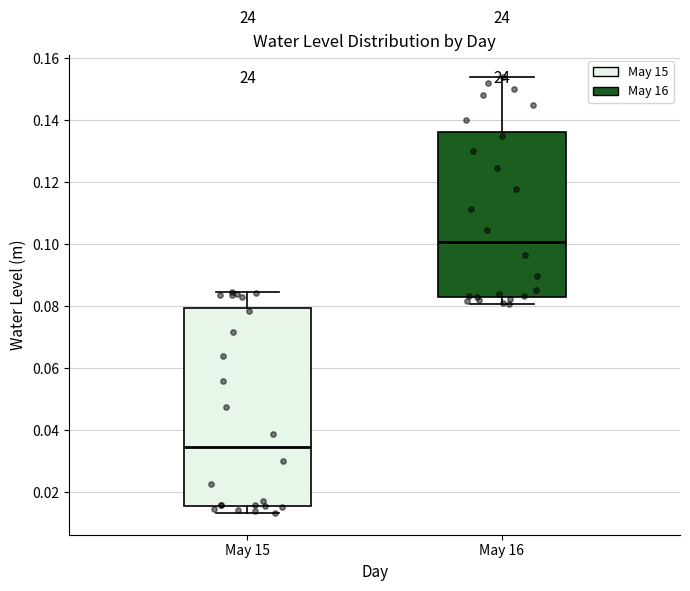

Where is the lower edge of the box for May 15 on the y-axis? The values are not printed on the chart, so give them approximately, as read against the axis.

0.016